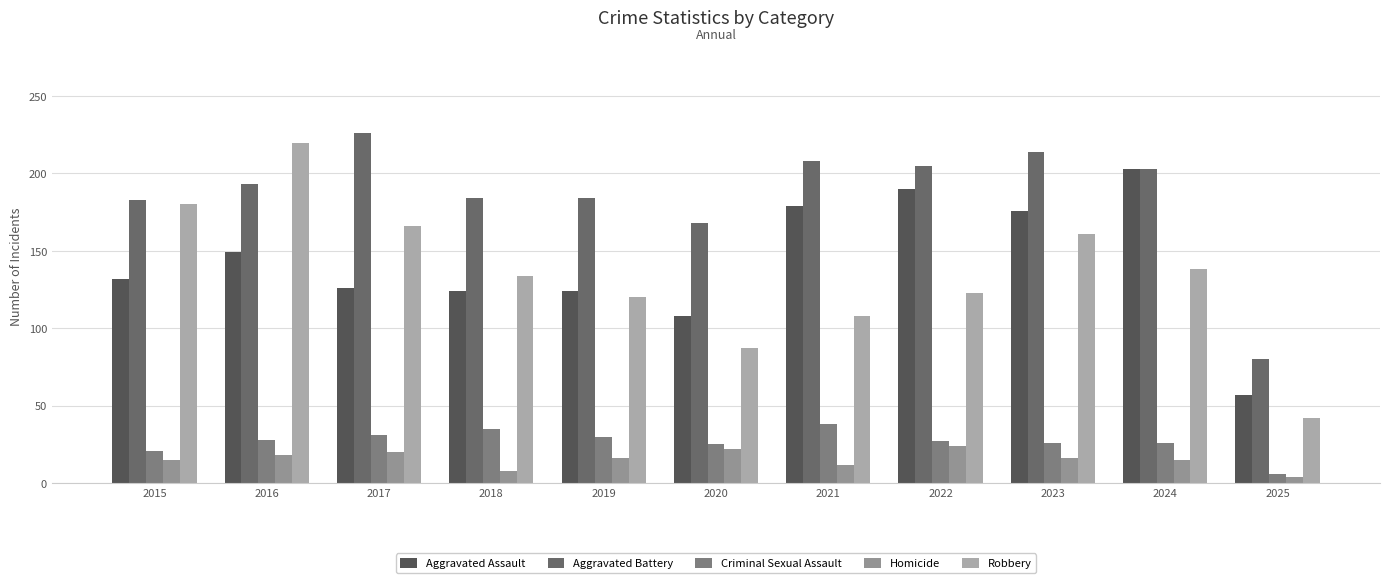

Is the value of Robbery at 2021 greater than the value of Aggravated Battery at 2017?

No